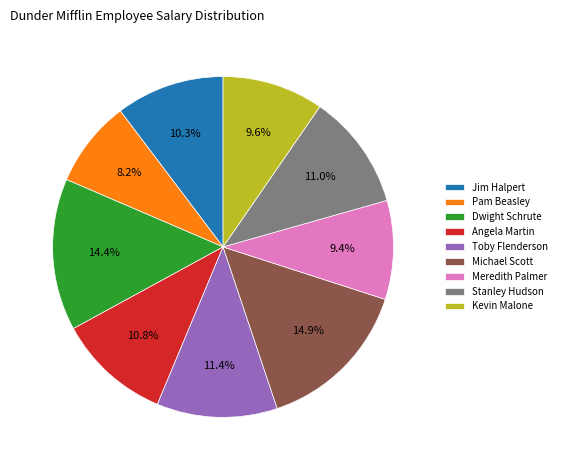

Combined, what portion of the pie is Kevin Malone and Michael Scott?

24.5%